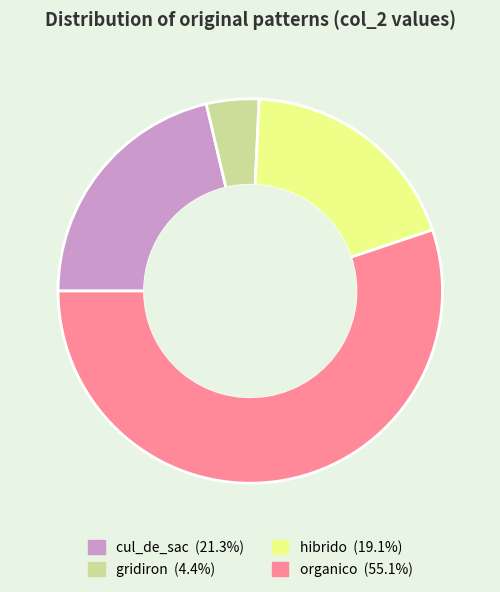

Which category has the smallest portion of the pie?

gridiron